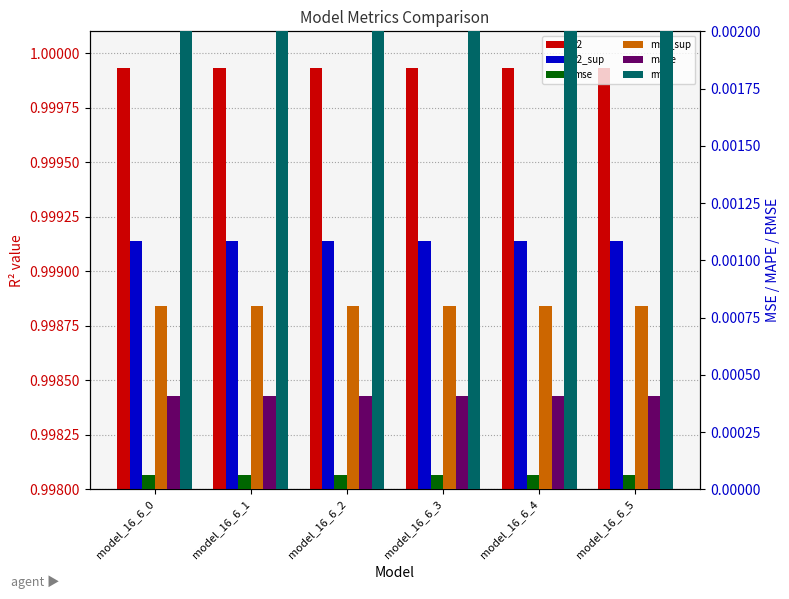

At which category does the chart reach its peak across all series?

model_16_6_0